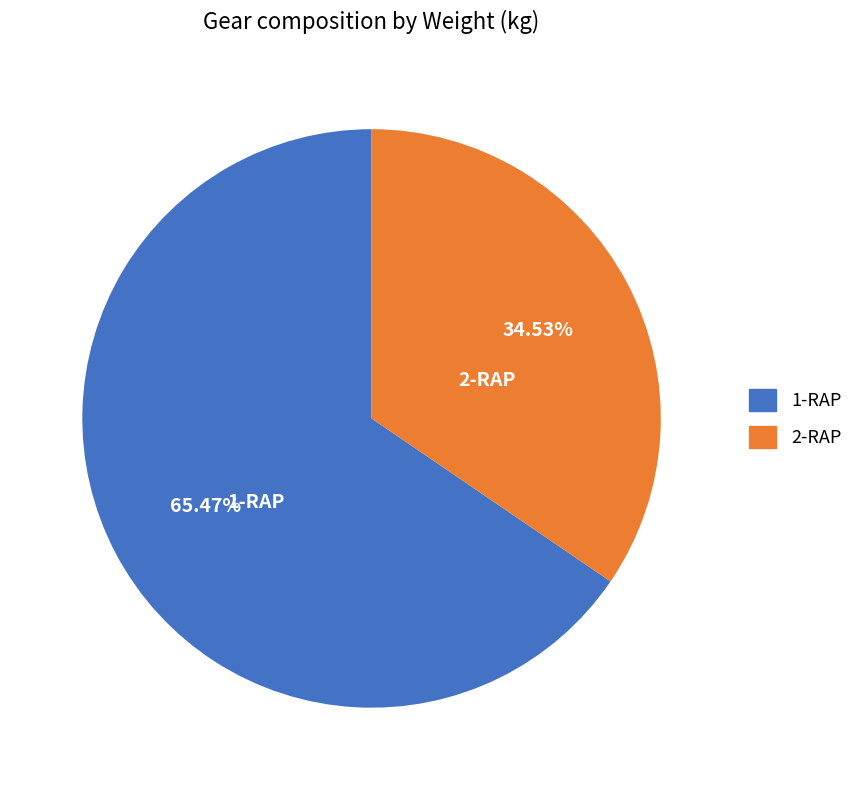

Does any single category account for the majority?

Yes